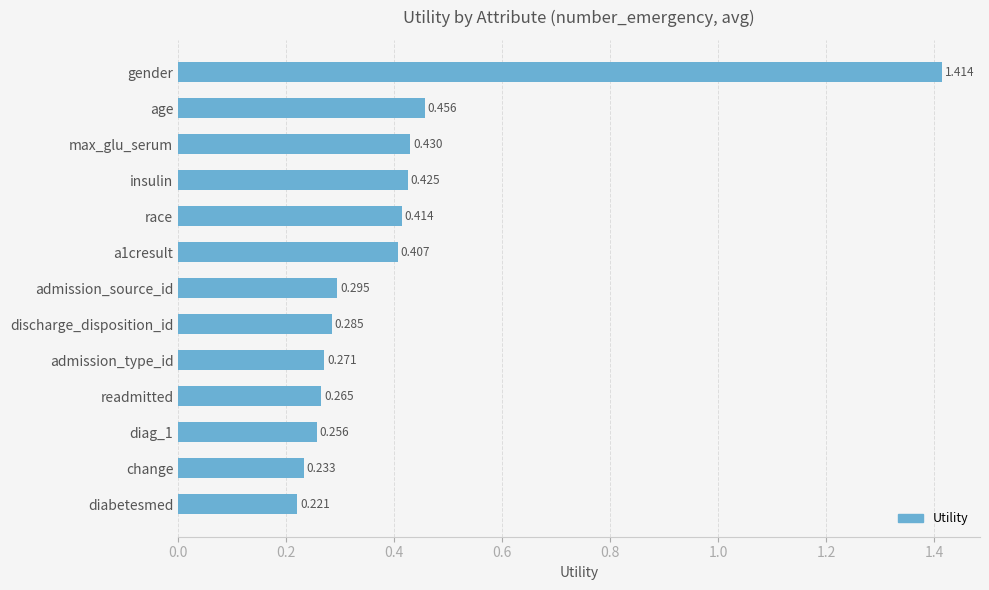

Between gender and insulin, which is larger?

gender